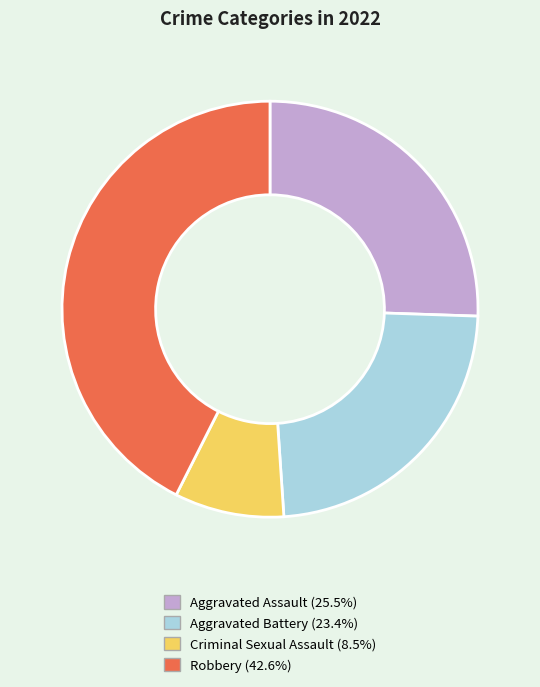

Combined, do Aggravated Battery (23.4%) and Criminal Sexual Assault (8.5%) account for over 50%?

No